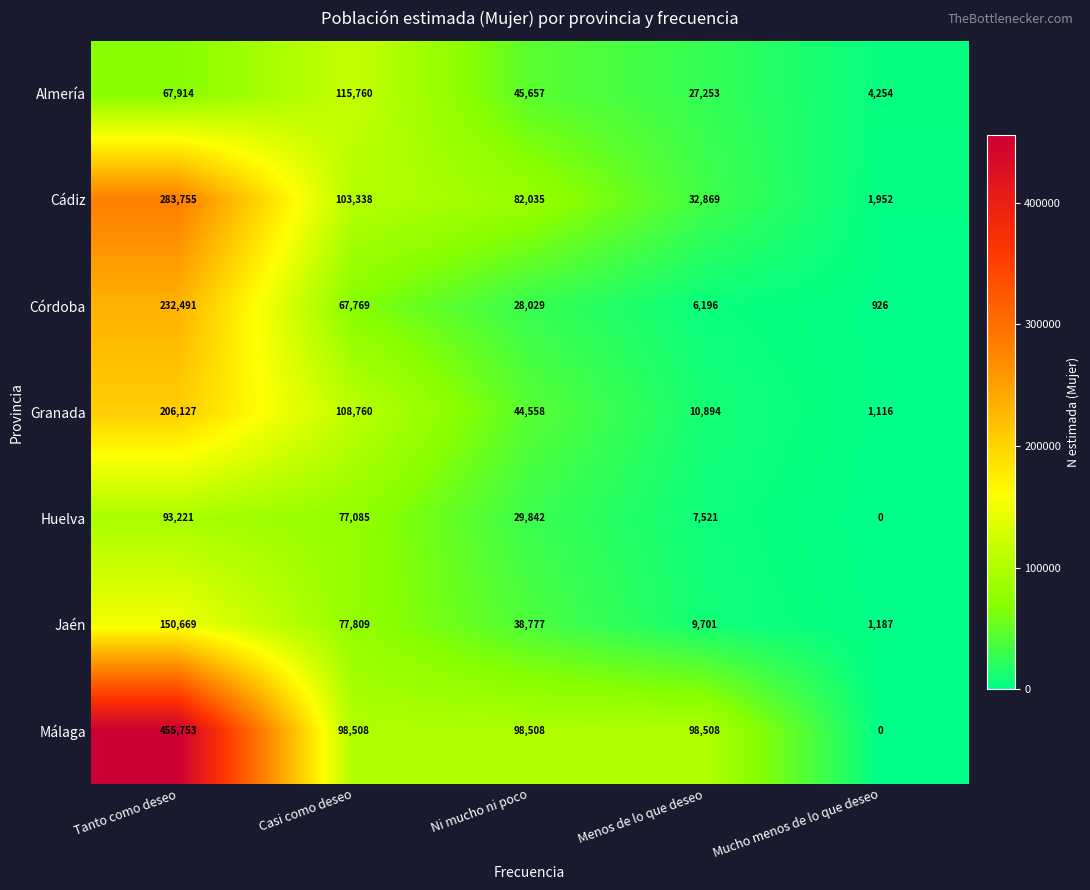

Which series has the widest spread of values?

Málaga